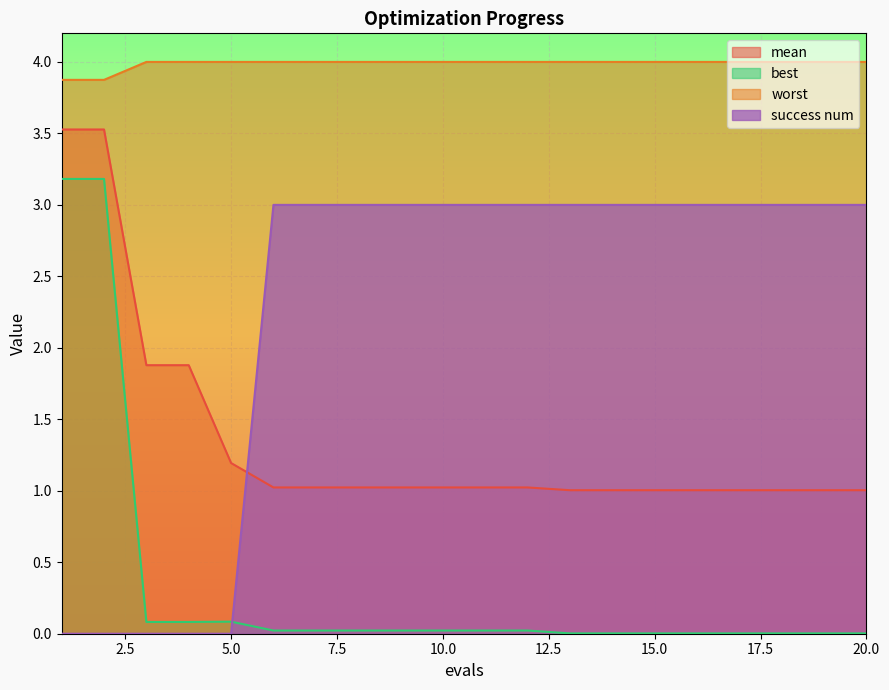

Reading left to right, extract all data points from this chart.

mean: 1=3.5	2=3.5	3=1.9	4=1.9	5=1.2	6=1.0	7=1.0	8=1.0	9=1.0	10=1.0	11=1.0	12=1.0	13=1.0	14=1.0	15=1.0	16=1.0	17=1.0	18=1.0	19=1.0	20=1.0
best: 1=3.2	2=3.2	3=0.1	4=0.1	5=0.1	6=0.0	7=0.0	8=0.0	9=0.0	10=0.0	11=0.0	12=0.0	13=0.0	14=0.0	15=0.0	16=0.0	17=0.0	18=0.0	19=0.0	20=0.0
worst: 1=3.9	2=3.9	3=4.0	4=4.0	5=4.0	6=4.0	7=4.0	8=4.0	9=4.0	10=4.0	11=4.0	12=4.0	13=4.0	14=4.0	15=4.0	16=4.0	17=4.0	18=4.0	19=4.0	20=4.0
success num: 1=0.0	2=0.0	3=0.0	4=0.0	5=0.0	6=3.0	7=3.0	8=3.0	9=3.0	10=3.0	11=3.0	12=3.0	13=3.0	14=3.0	15=3.0	16=3.0	17=3.0	18=3.0	19=3.0	20=3.0